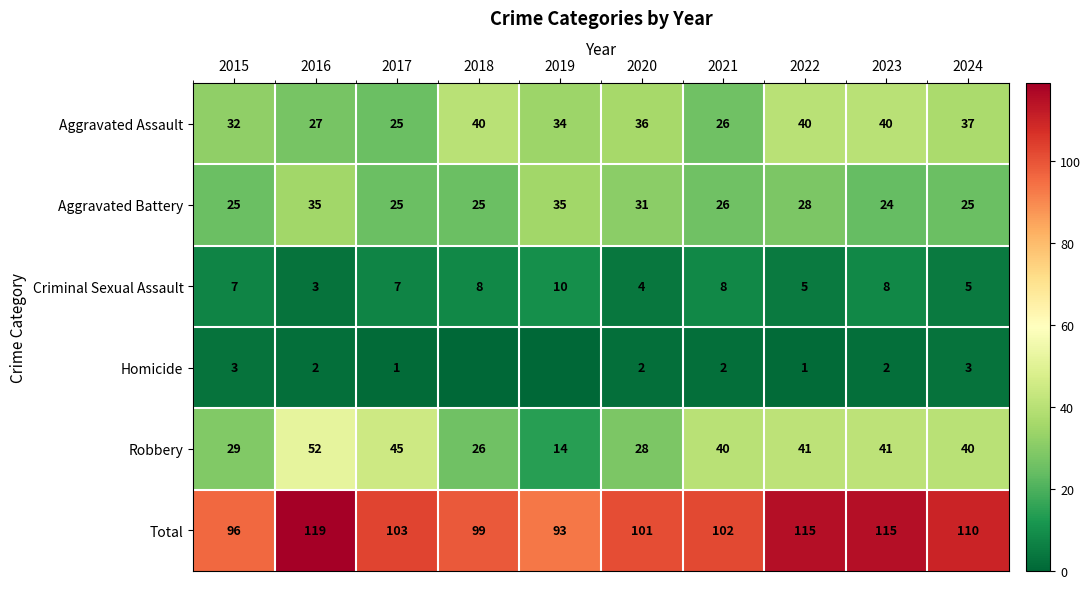

Which category has the lowest value in the Robbery series?

2019